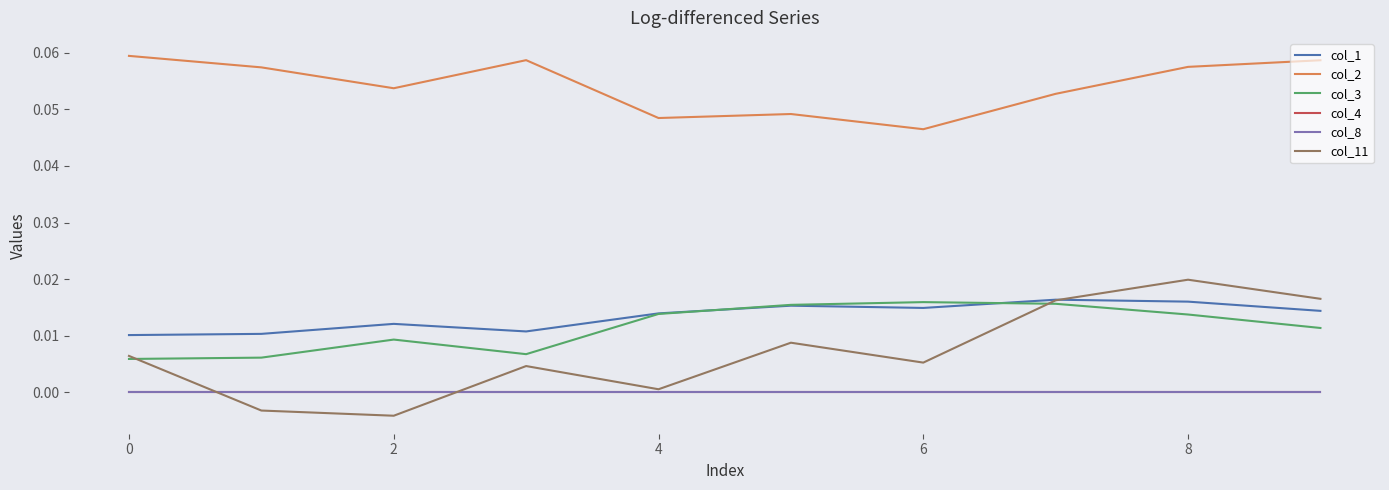

Which series has the largest range (max minus min)?

col_11